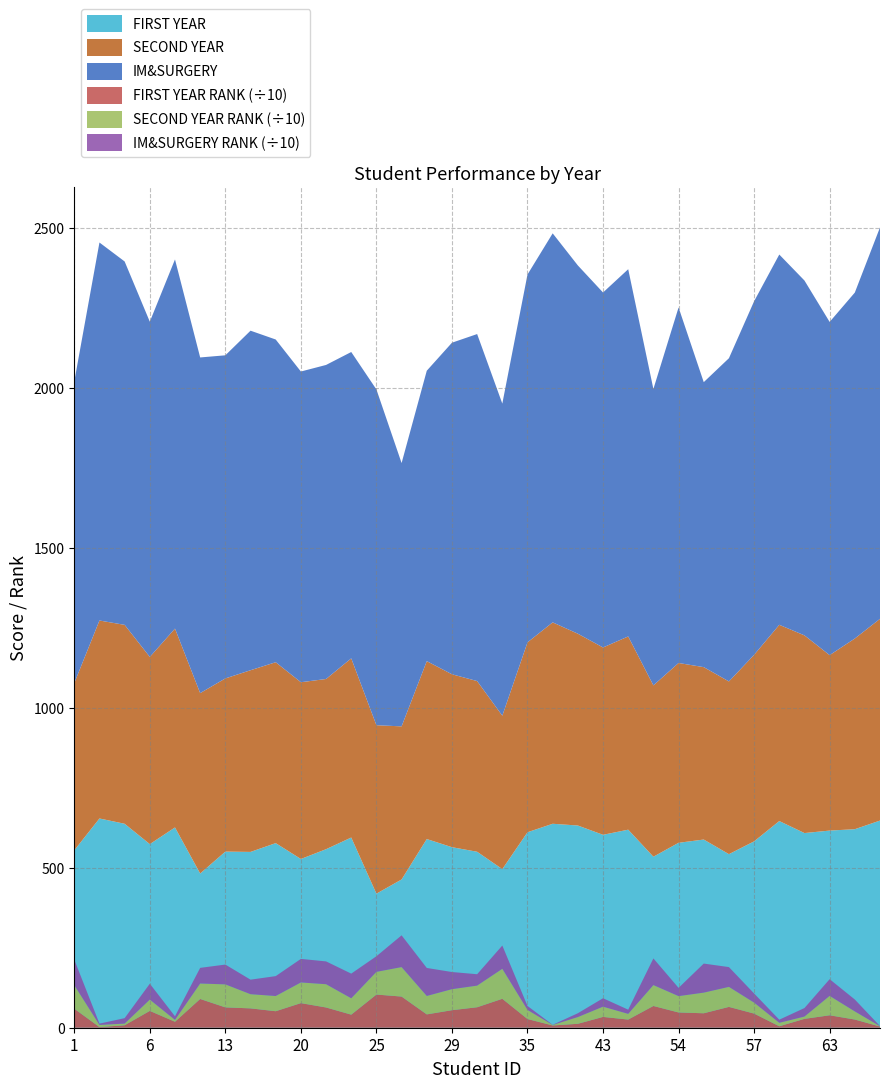

Reading left to right, what are all the values shown in this chart?

FIRST YEAR: 1=554.5	3=654.0	4=637.5	6=573.9	10=626.0	11=482.0	13=550.5	17=549.5	18=577.0	20=527.4	22=558.0	23=594.5	25=419.0	26=463.4	27=589.8	29=564.2	32=550.0	33=495.8	35=611.0	39=637.5	42=632.0	43=603.0	45=619.0	51=534.5	54=578.0	55=588.2	56=542.5	57=582.5	59=646.0	61=608.5	63=616.2	64=620.5	65=647.5
SECOND YEAR: 1=522.5	3=618.8	4=621.7	6=585.0	10=621.5	11=563.9	13=541.2	17=567.9	18=565.4	20=552.5	22=532.0	23=560.0	25=526.5	26=478.5	27=556.0	29=540.5	32=533.5	33=479.5	35=593.5	39=629.5	42=599.5	43=585.5	45=604.0	51=535.5	54=562.0	55=538.9	56=539.9	57=583.0	59=613.4	61=617.9	63=548.4	64=596.0	65=630.5
FIRST YEAR RANK: 1=595.0	3=21.0	4=77.0	6=526.0	10=187.0	11=899.0	13=636.0	17=605.0	18=516.0	20=769.0	22=633.0	23=409.0	25=1037.0	26=974.0	27=417.0	29=548.0	32=640.0	33=904.0	35=272.0	39=71.0	42=123.0	43=338.0	45=255.0	51=680.0	54=477.0	55=452.0	56=651.0	57=442.0	59=46.0	61=277.0	63=389.0	64=256.0	65=38.0
SECOND YEAR RANK: 1=735.0	3=66.0	4=52.0	6=353.0	10=57.0	11=483.0	13=719.0	17=443.0	18=475.0	20=646.0	22=727.0	23=511.0	25=709.0	26=921.0	27=576.0	29=657.0	32=676.0	33=938.0	35=284.0	39=15.0	42=210.0	43=320.0	45=178.0	51=653.0	54=511.0	55=645.0	56=626.0	57=343.0	59=108.0	61=72.0	63=606.0	64=254.0	65=9.0
IM&SURGERY: 1=942.6	3=1181.5	4=1135.8	6=1047.8	10=1153.9	11=1049.1	13=1009.9	17=1061.2	18=1008.7	20=971.1	22=981.6	23=957.5	25=1049.4	26=823.0	27=907.8	29=1036.3	32=1084.6	33=975.5	35=1149.7	39=1215.9	42=1151.1	43=1109.5	45=1147.8	51=926.4	54=1111.2	55=890.8	56=1010.2	57=1105.2	59=1157.3	61=1109.1	63=1041.5	64=1081.2	65=1223.4
IM&SURGERY RANK: 1=798.0	3=41.0	4=170.0	6=496.0	10=114.0	11=489.0	13=619.0	17=454.0	18=622.0	20=736.0	22=713.0	23=771.0	25=488.0	26=993.0	27=875.0	29=536.0	32=356.0	33=727.0	35=124.0	39=6.0	42=120.0	43=263.0	45=131.0	51=833.0	54=258.0	55=908.0	56=618.0	57=285.0	59=97.0	61=266.0	63=522.0	64=372.0	65=4.0